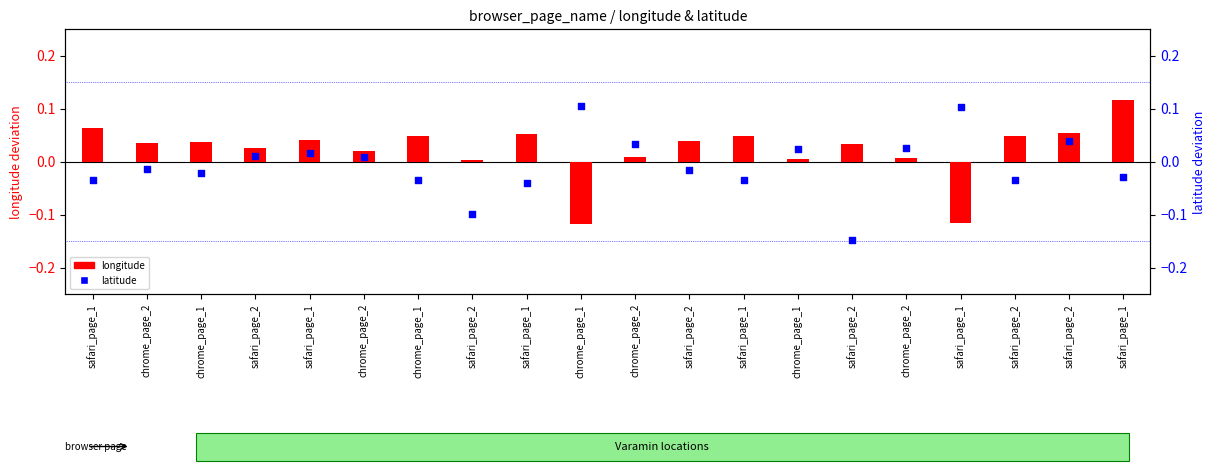

Which series has the largest total across all categories?

longitude